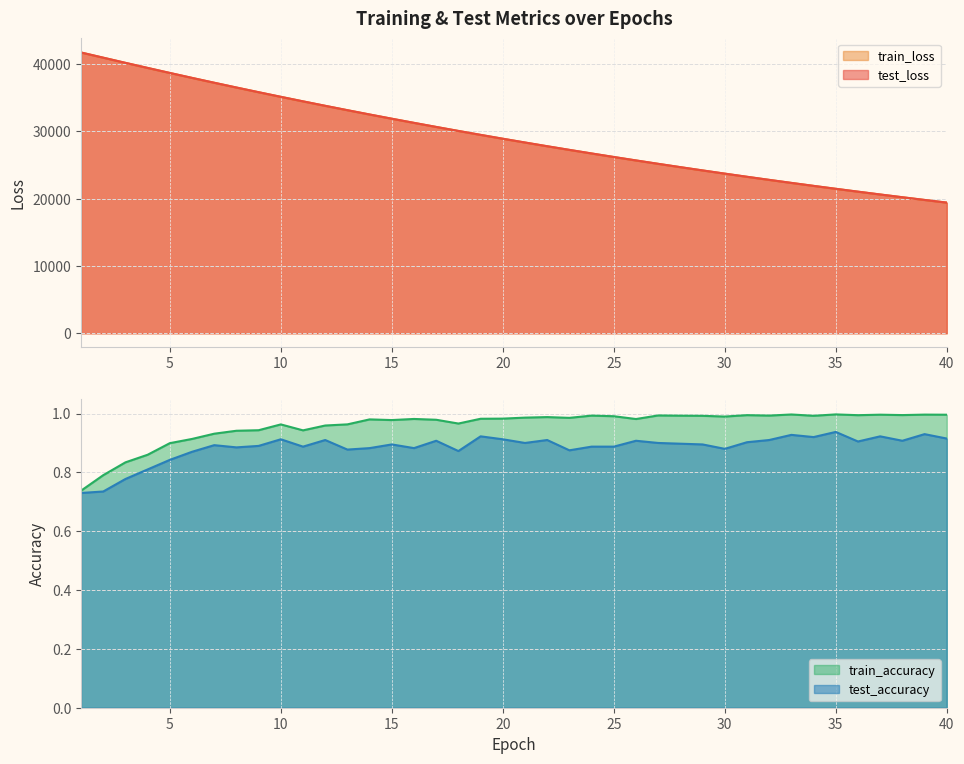

Which category has the highest value in the test_accuracy series?

35